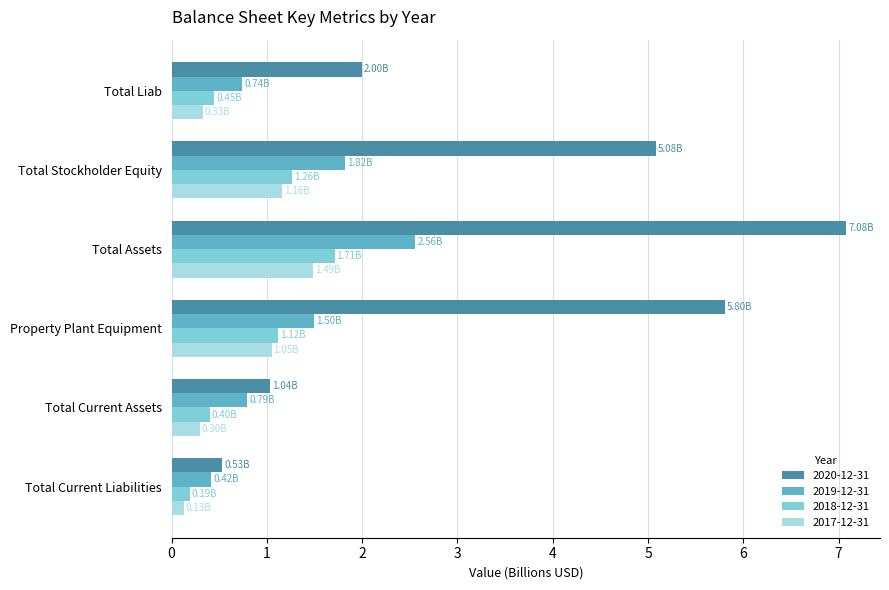

What is the minimum value shown in the chart?

0.1